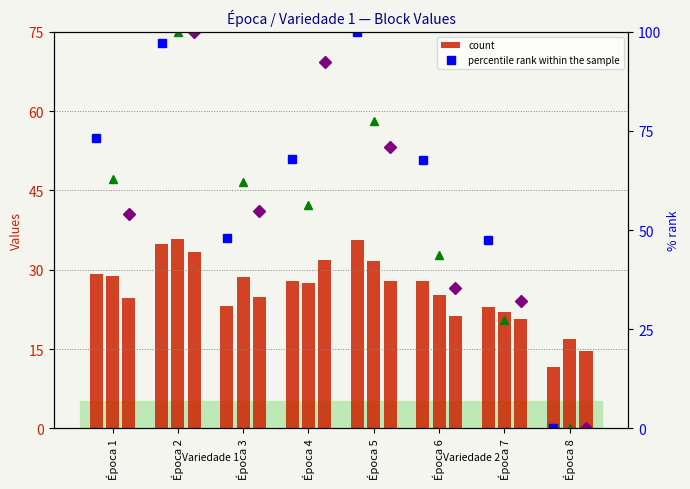

What is the difference between the maximum and minimum values in the Bloco III % rank series?

100.0